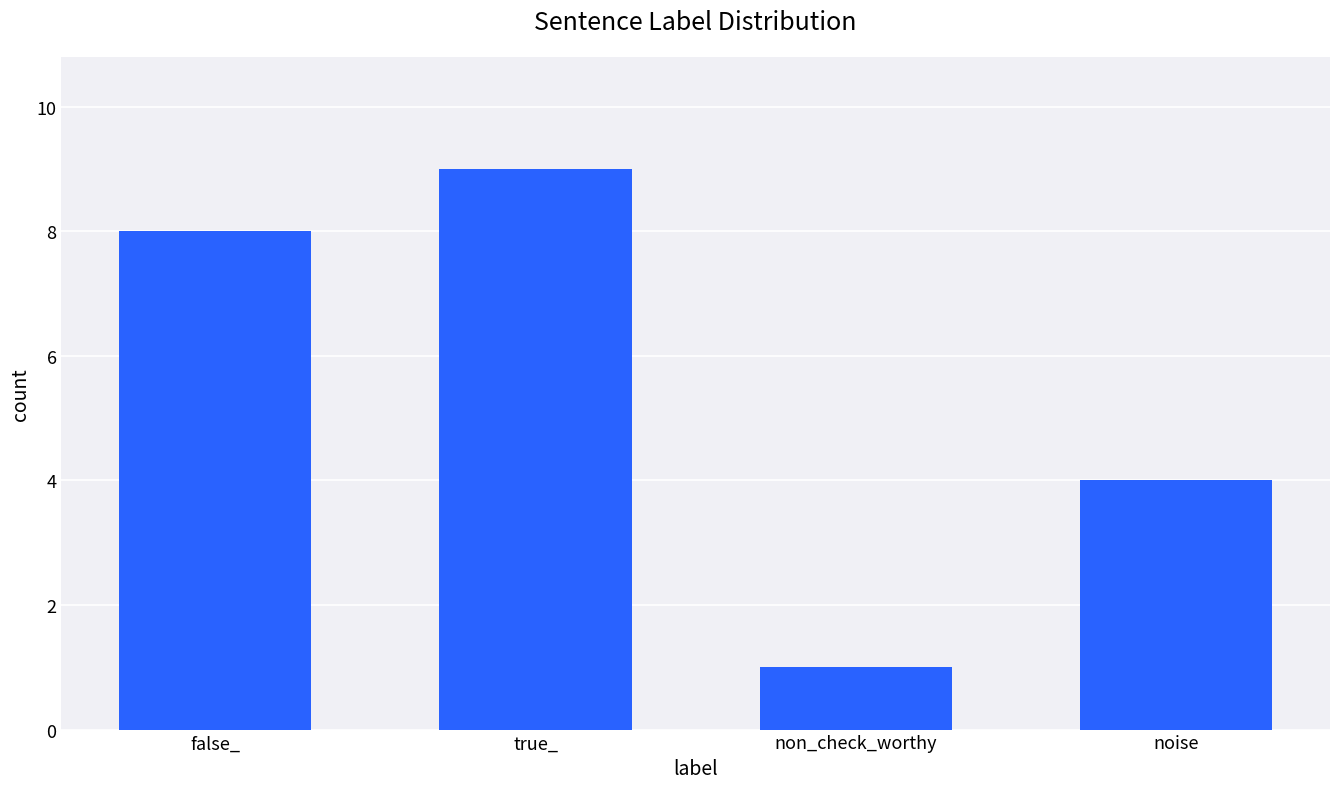

At which label is the value closest to 5?

noise